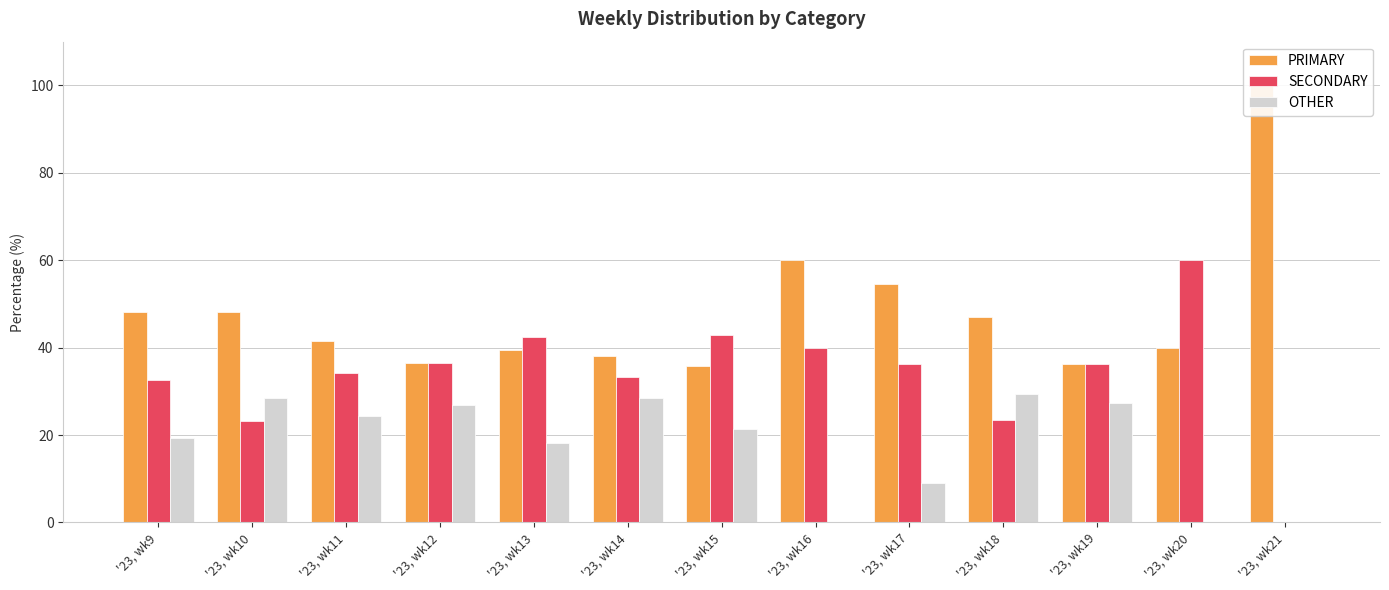

What is the sum of all SECONDARY values?

441.5